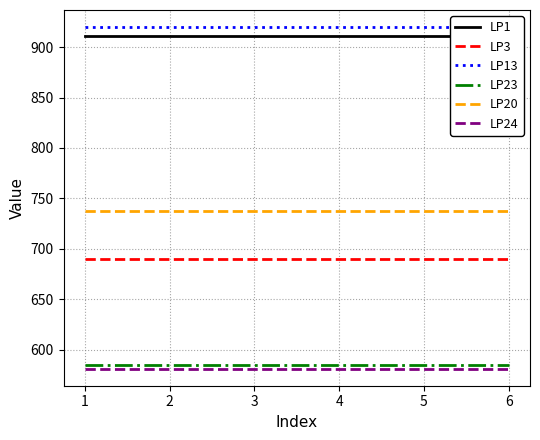

Where is LP3 nearest to the value 690?

1